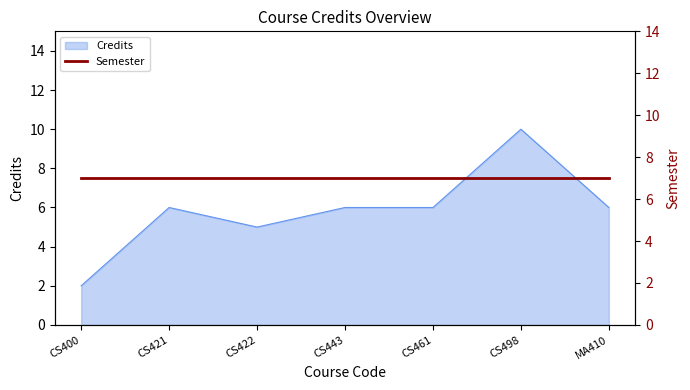

Count the number of categories in the chart.

7